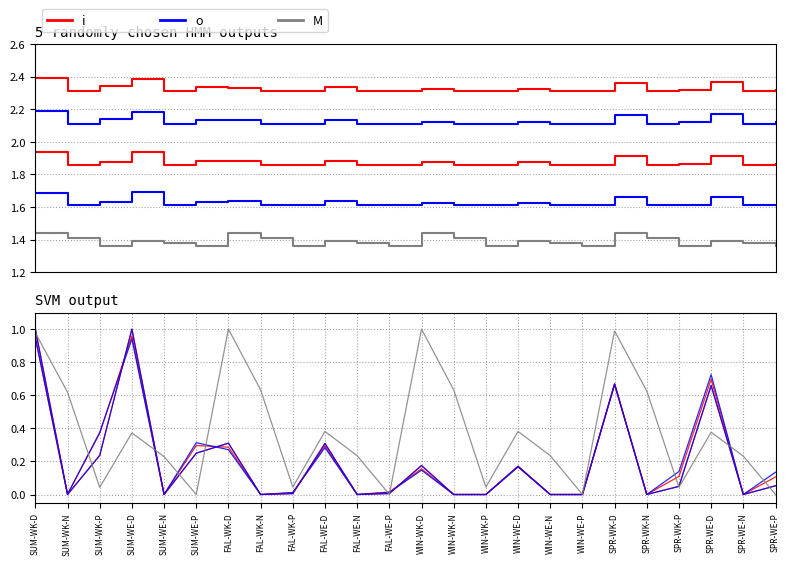

In i, how many points are higher than both neighbors (excluding endpoints)?

7